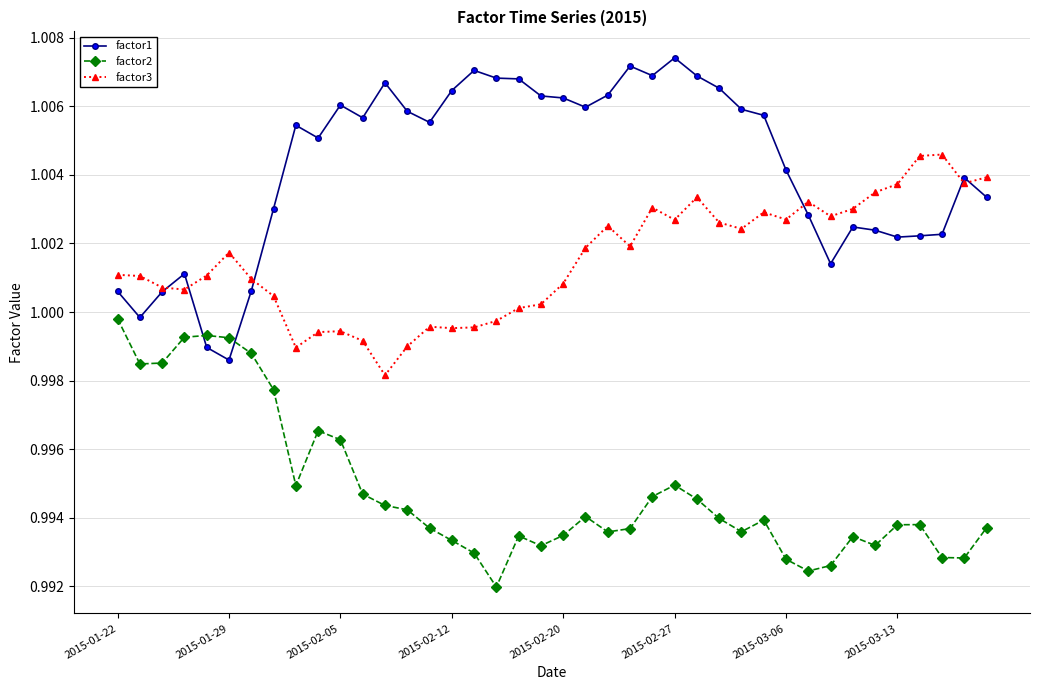

At how many categories does at least one series exceed 0?

40